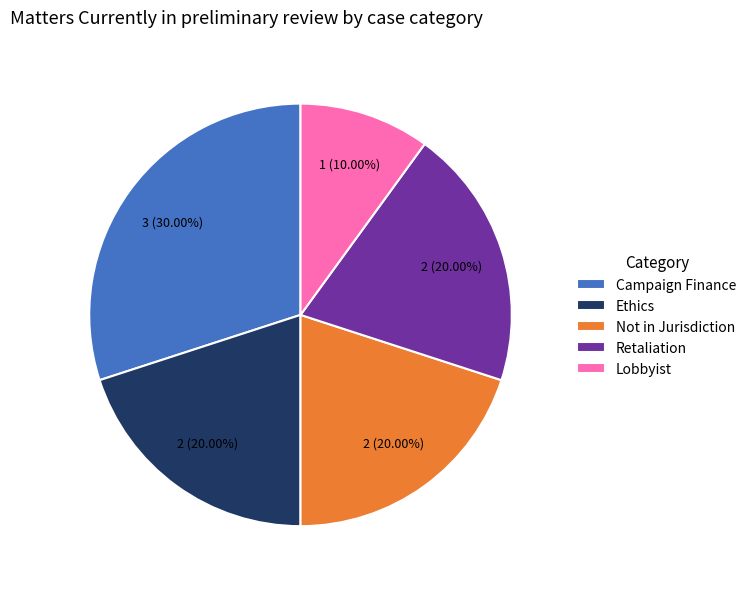

Which slice is the smallest?

Lobbyist